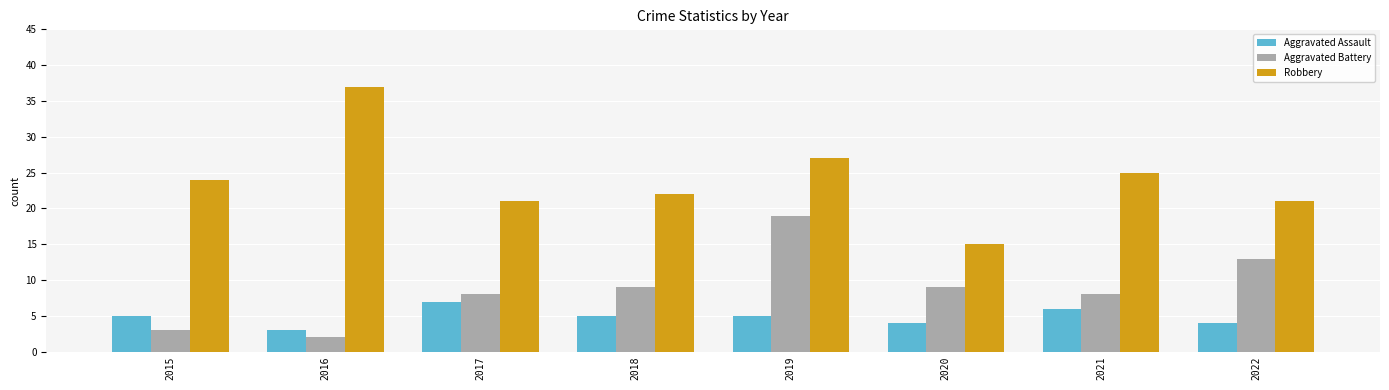

At 2021, list the series in order from largest to smallest.

Robbery, Aggravated Battery, Aggravated Assault